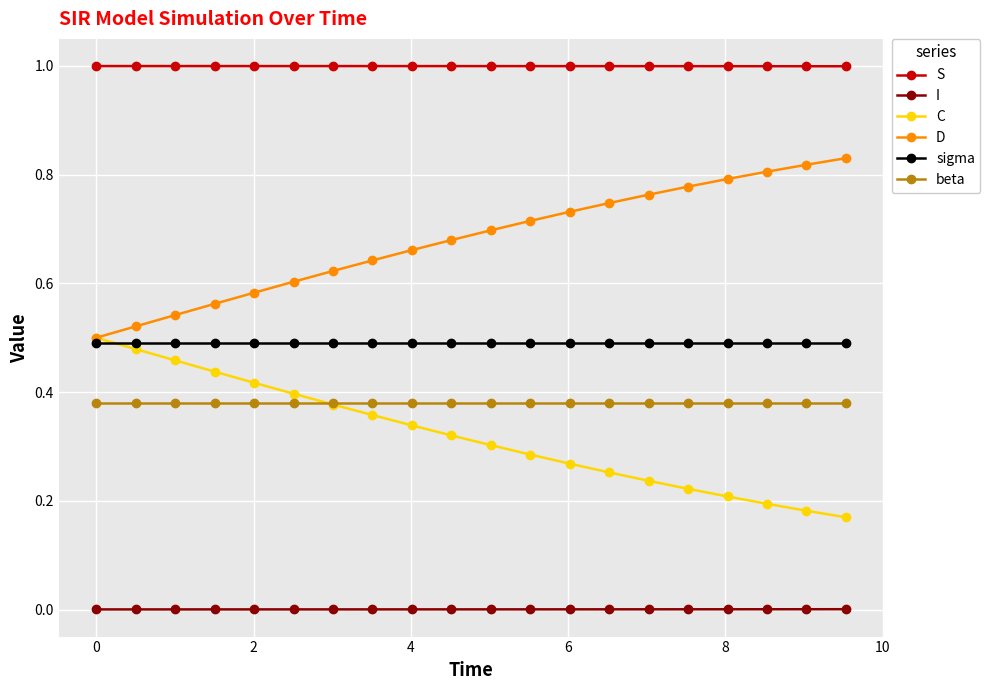

True or false: S and beta cross at least once.

False